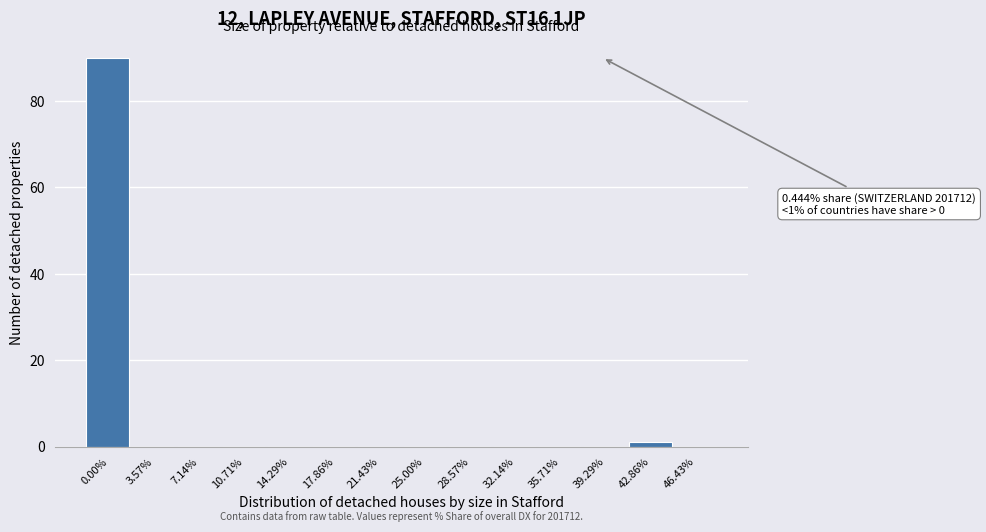

Reading left to right, extract all data points from this chart.

0.00%=90	3.57%=0	7.14%=0	10.71%=0	14.29%=0	17.86%=0	21.43%=0	25.00%=0	28.57%=0	32.14%=0	35.71%=0	39.29%=0	42.86%=1	46.43%=0